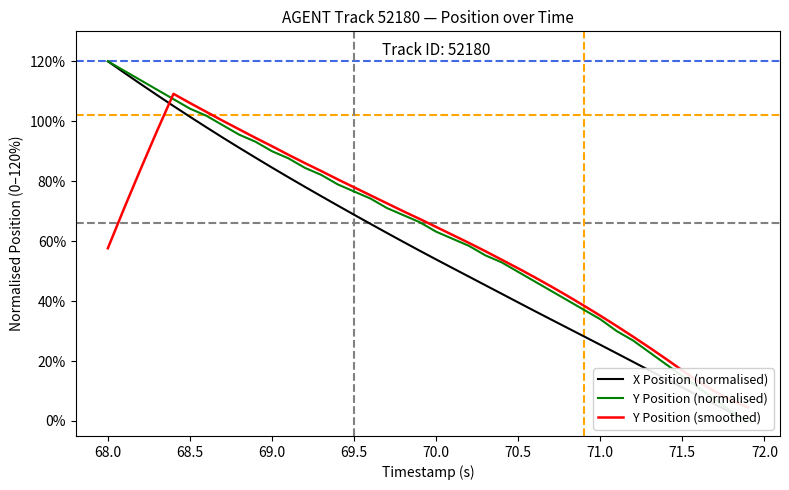

What is the difference between the maximum and minimum values in the X Position (normalised) series?

120.0